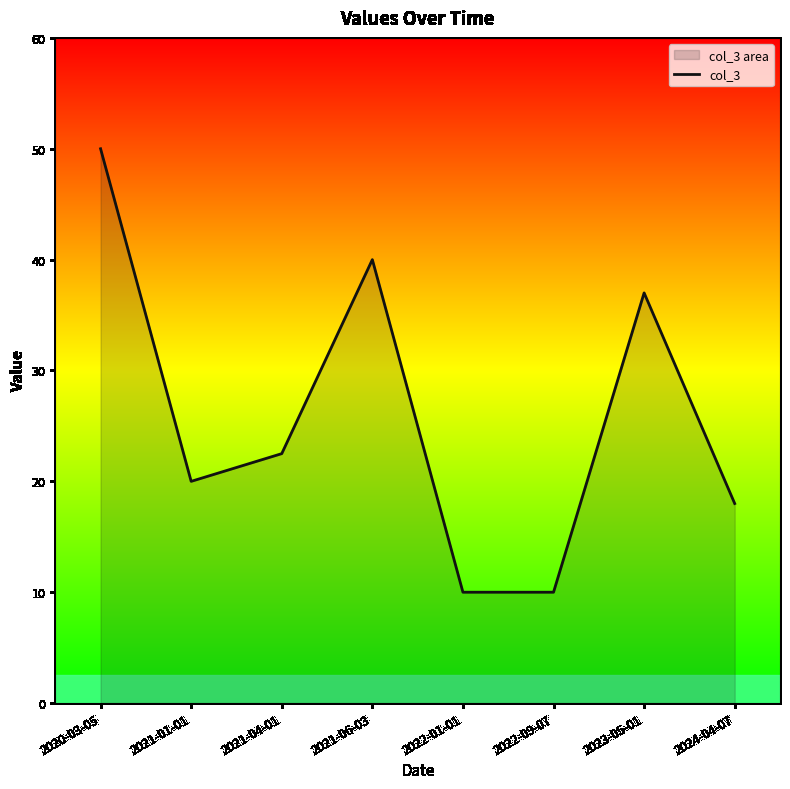

Which category has the highest value across all series?

2020-03-05